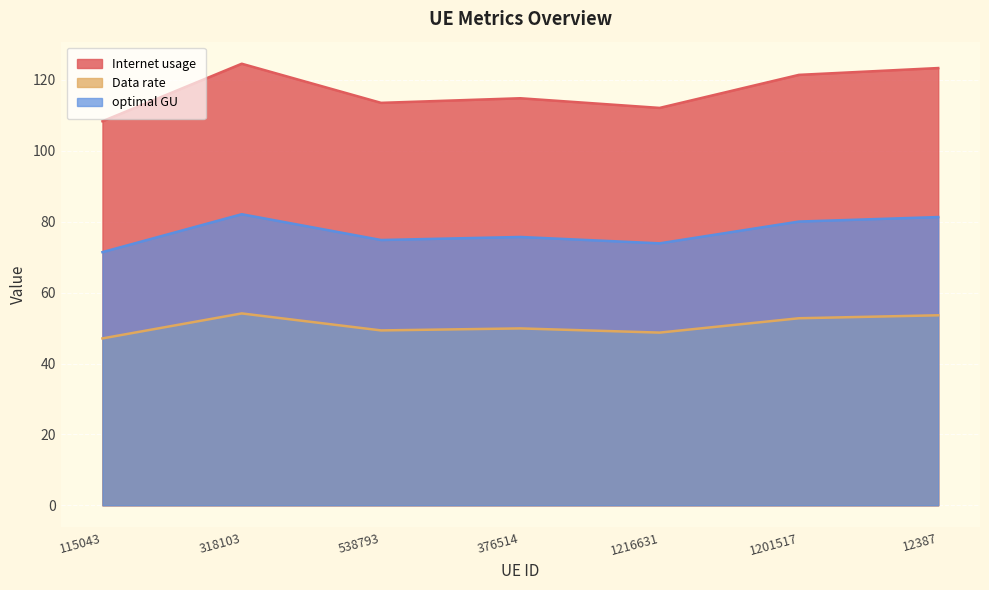

True or false: optimal GU and Internet usage intersect in this chart.

False